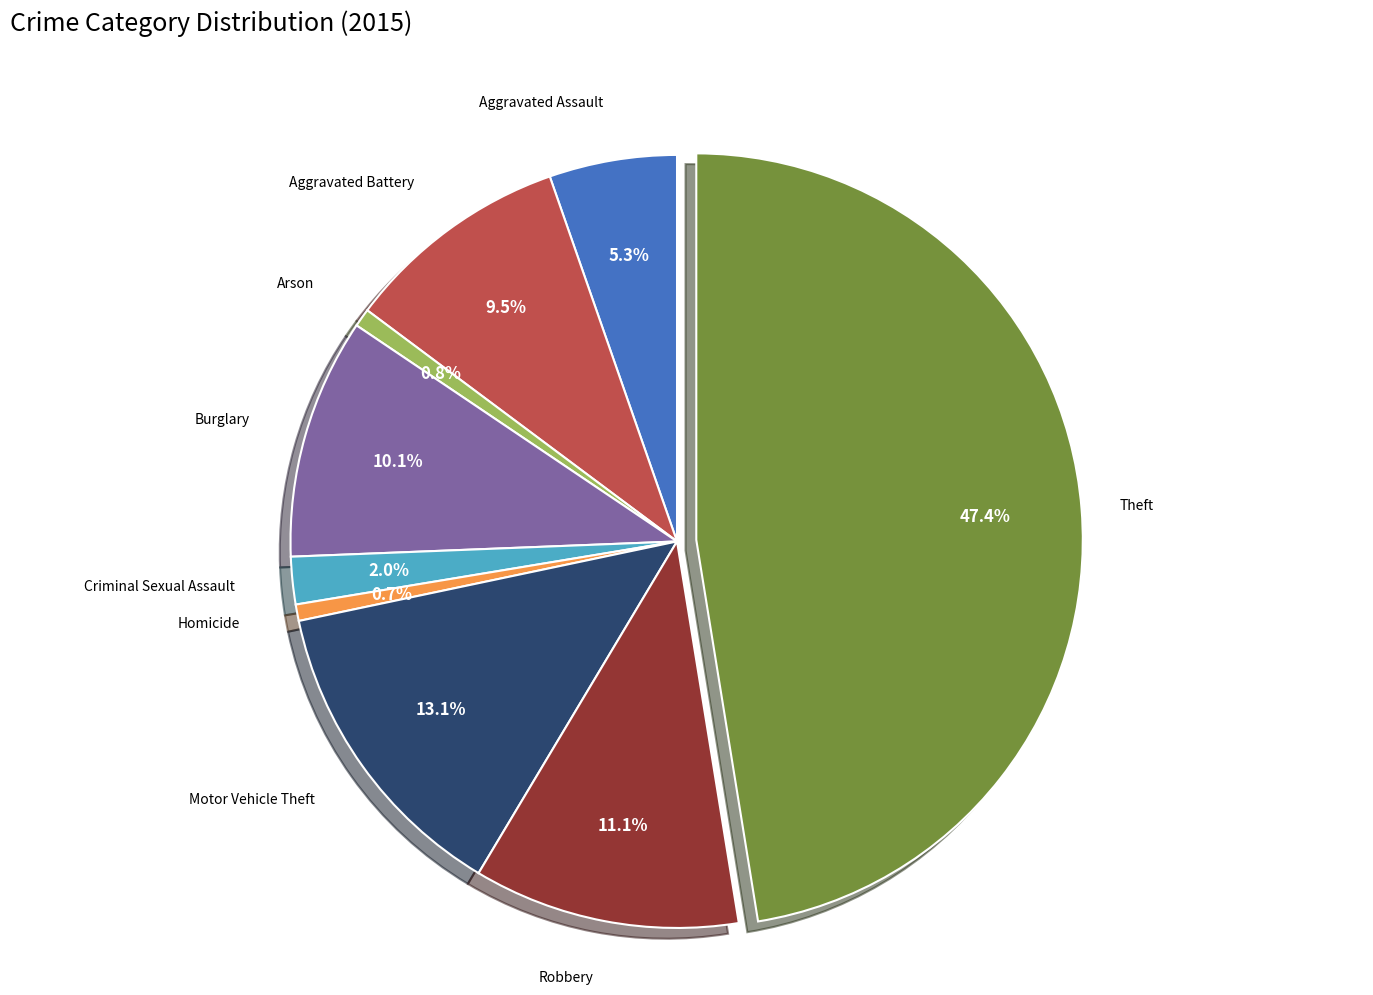

How many slices are in this pie chart?

9